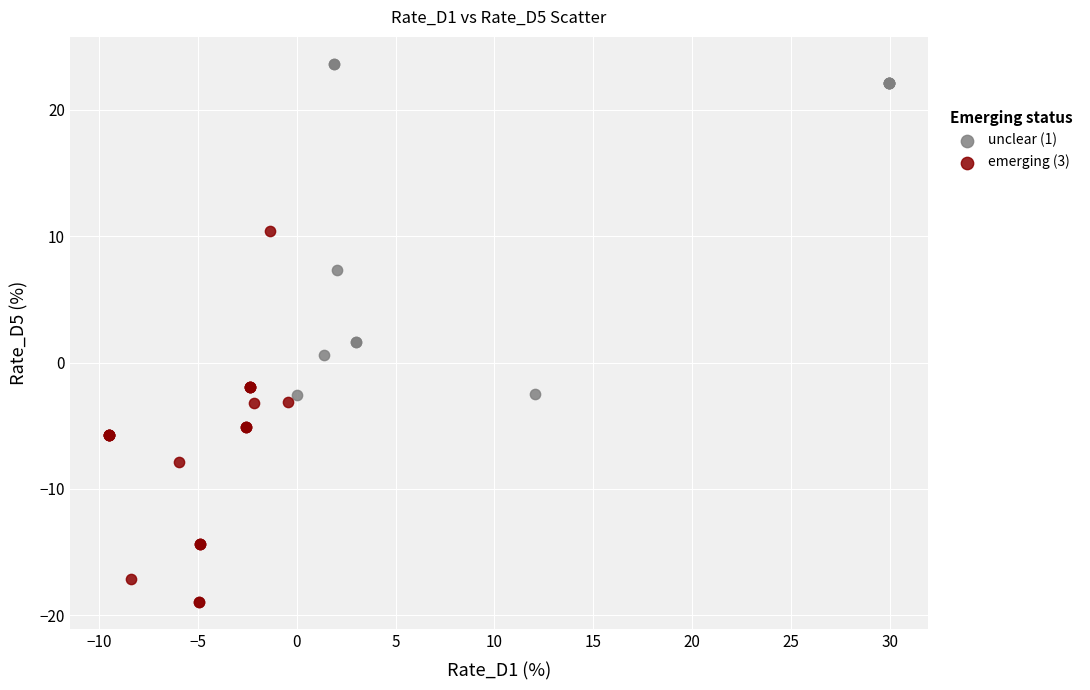

What are all the series names shown in the legend?

unclear (1), emerging (3)